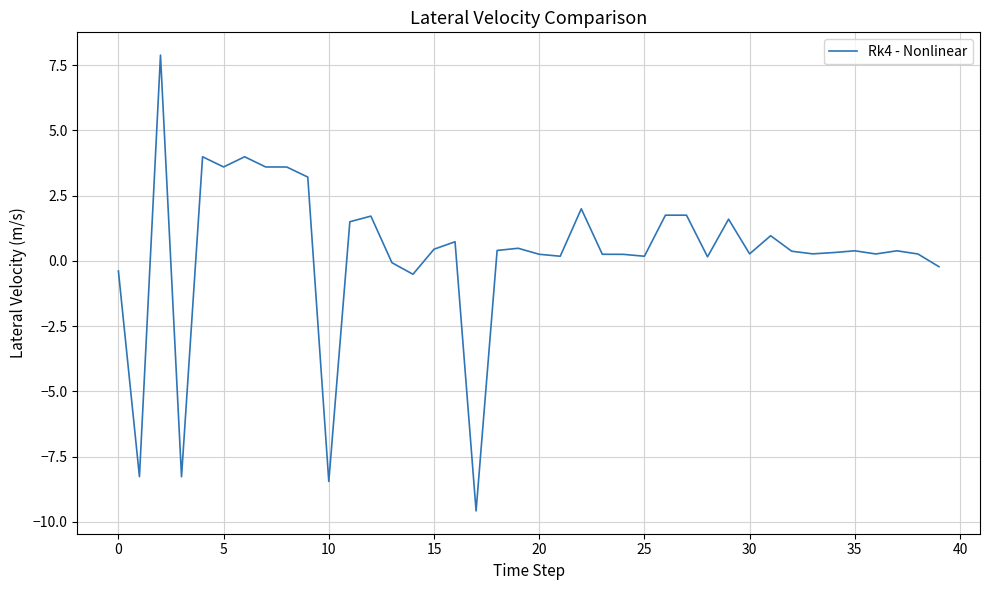

What is the smallest value displayed?

-9.6